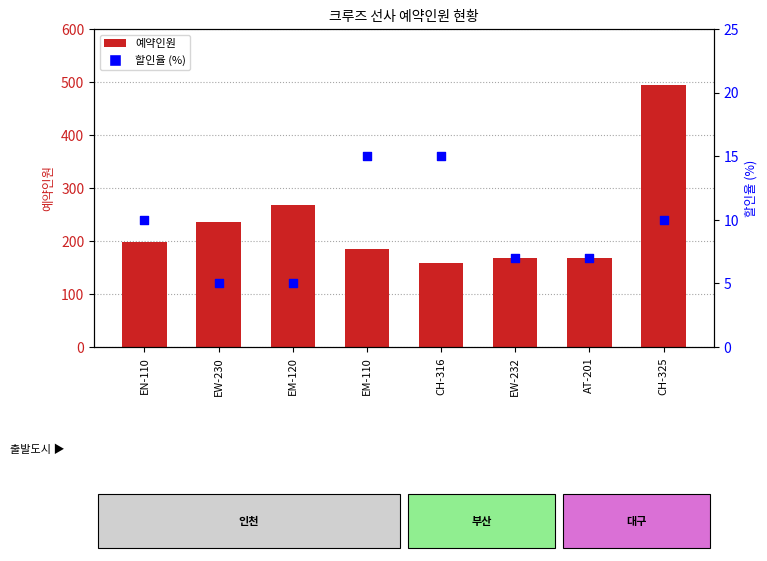

What is the change in value from EM-120 to EW-232?

+2.0